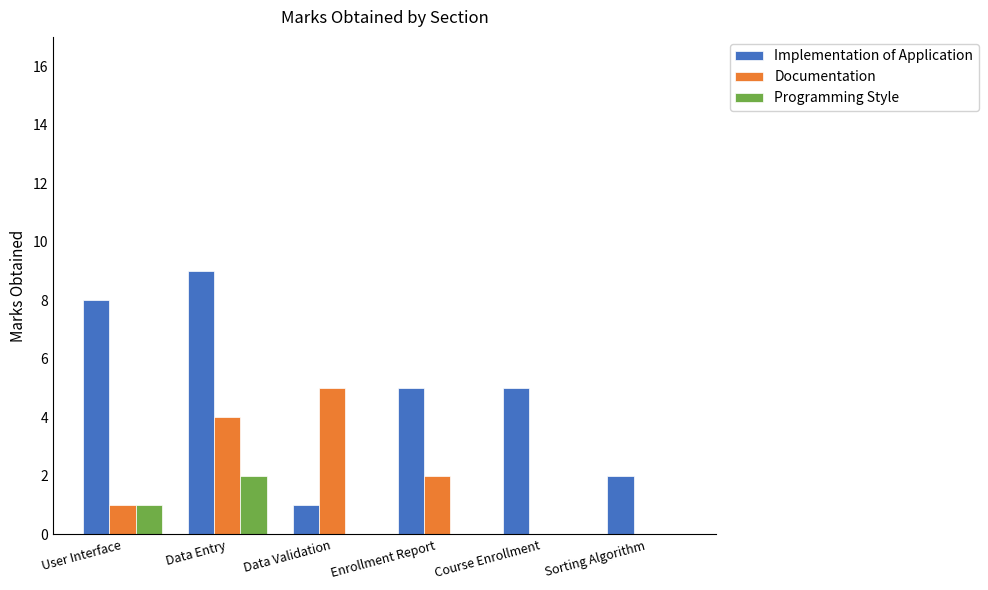

Is the value of Implementation of Application at Enrollment Report greater than the value of Documentation at Data Entry?

Yes